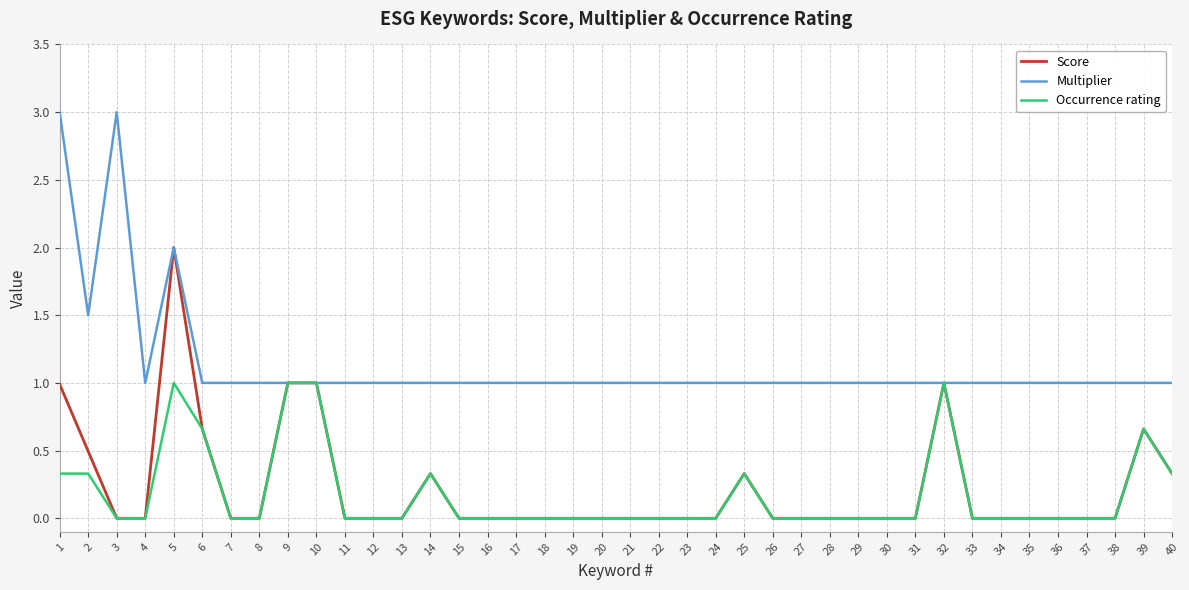

List the series in order of their peak value, lowest first.

Occurrence rating, Score, Multiplier